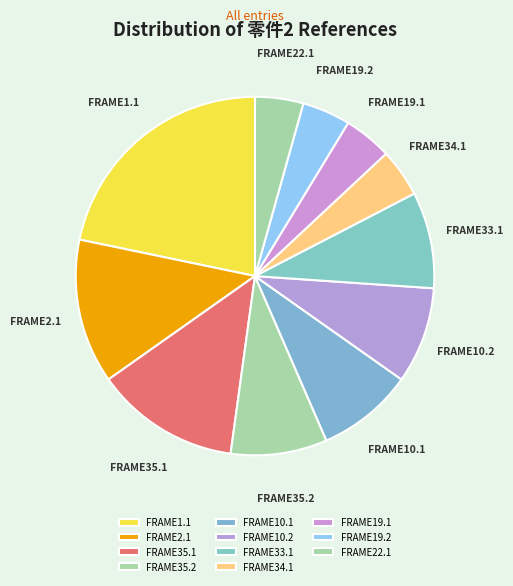

Which category has the biggest portion of the pie?

FRAME1.1